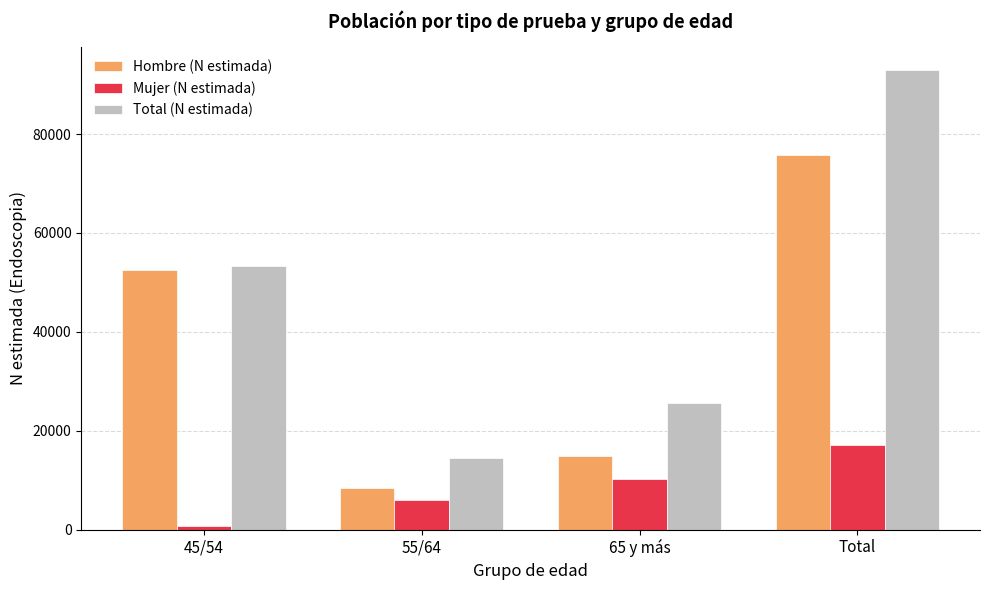

Reading right to left, what are all the values shown in this chart?

Hombre (N estimada): Total=75749	65 y más=14802	55/64=8435	45/54=52512
Mujer (N estimada): Total=17192	65 y más=10333	55/64=6036	45/54=823
Total (N estimada): Total=92940	65 y más=25519	55/64=14471	45/54=53335